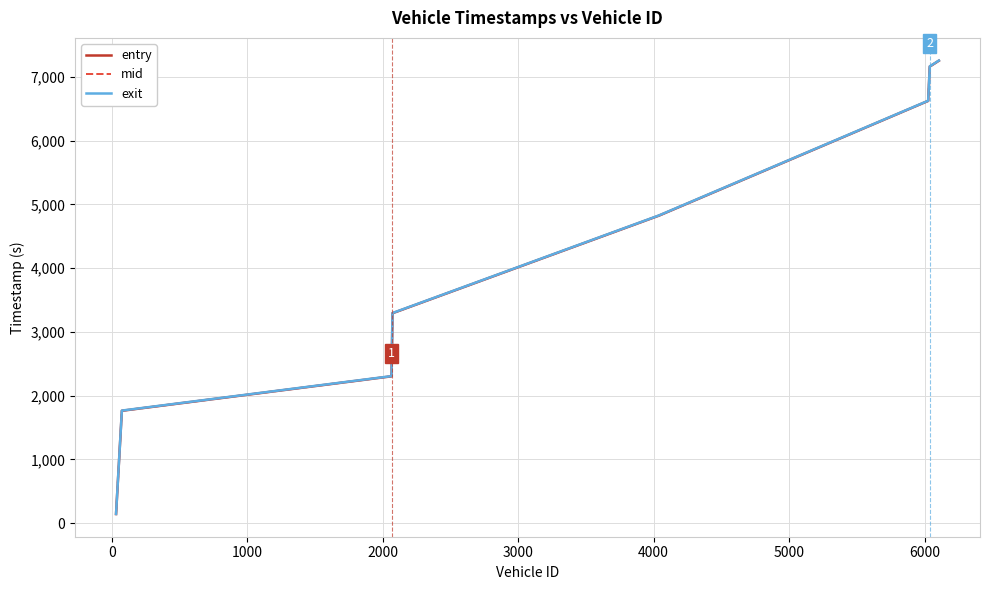

What is the maximum value for exit?

7256.2